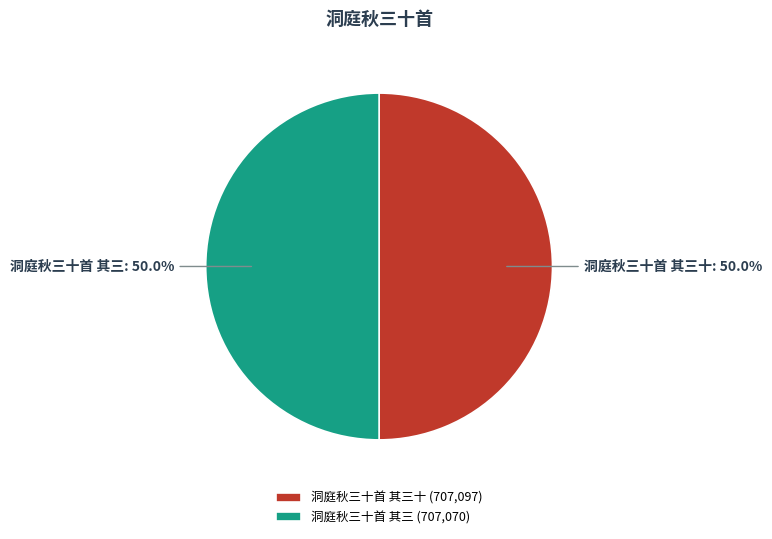

Is it true that 洞庭秋三十首 其三 is 50% of the pie?

True